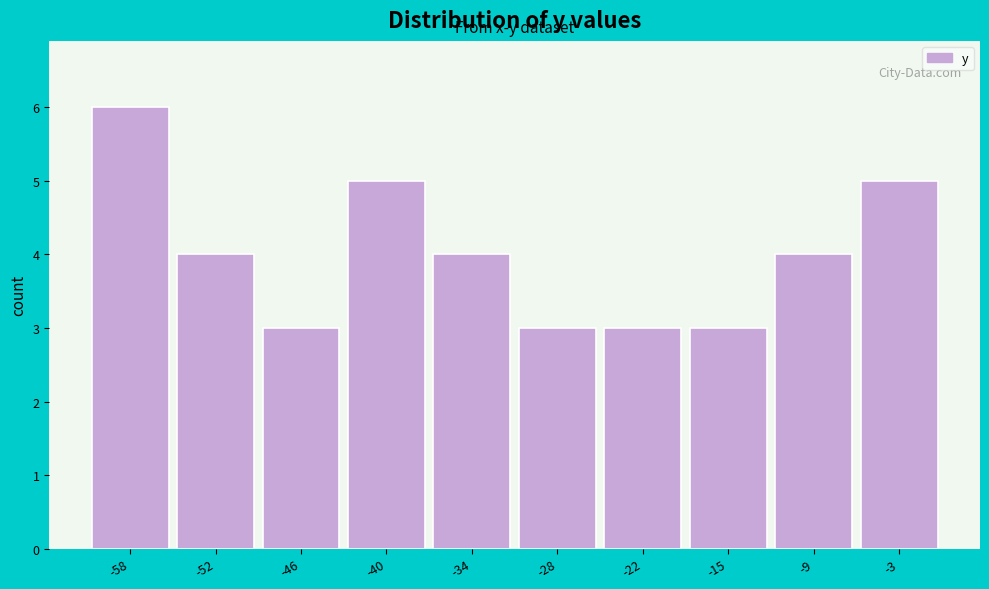

Reading left to right, transcribe all the data shown in this chart.

-58=6	-52=4	-46=3	-40=5	-34=4	-28=3	-22=3	-15=3	-9=4	-3=5